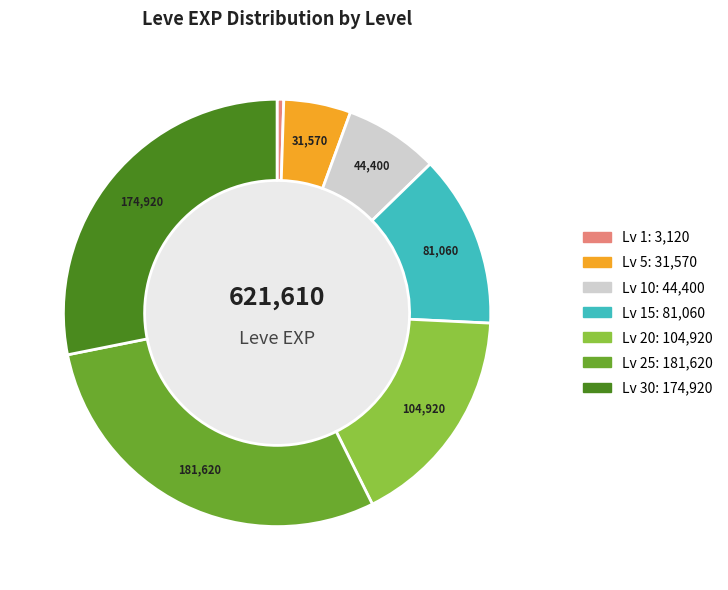

Is there a majority slice in this chart?

No